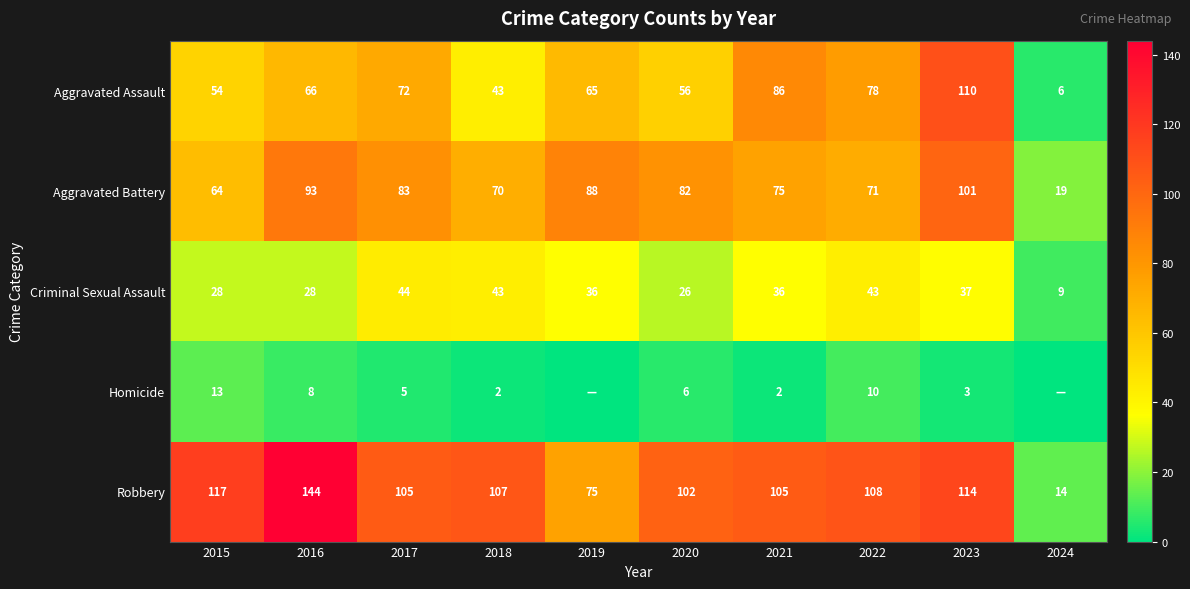

True or false: Robbery has a value of 108 at 2022.

True